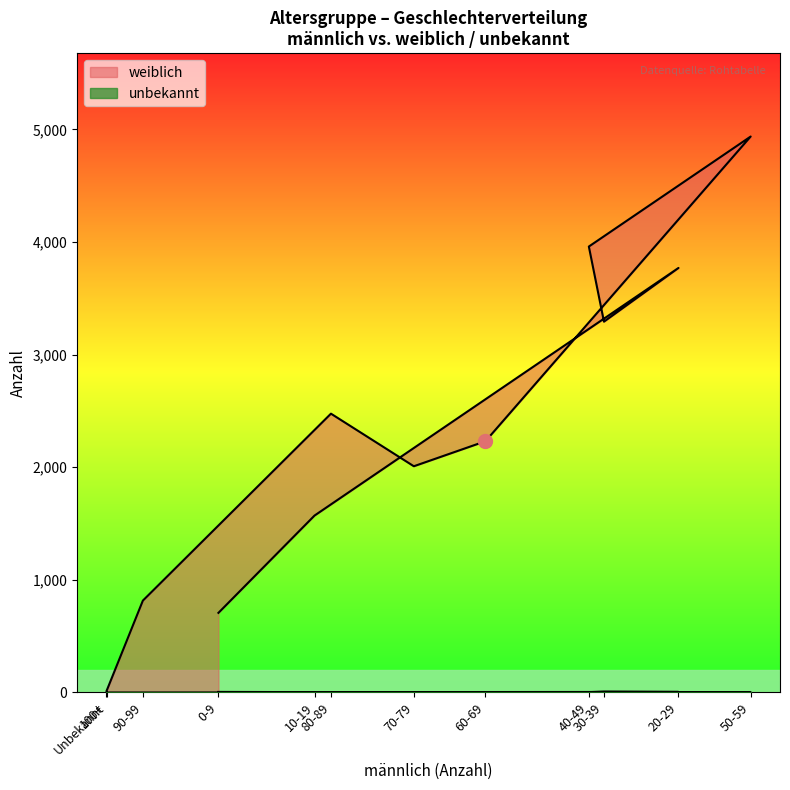

Which series has the largest range (max minus min)?

weiblich